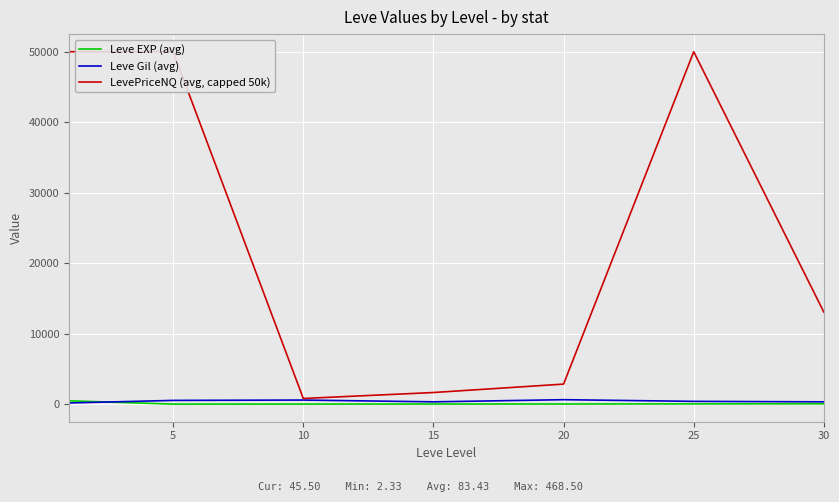

True or false: Leve Gil (avg) has a value of 69.2 at 0.

False